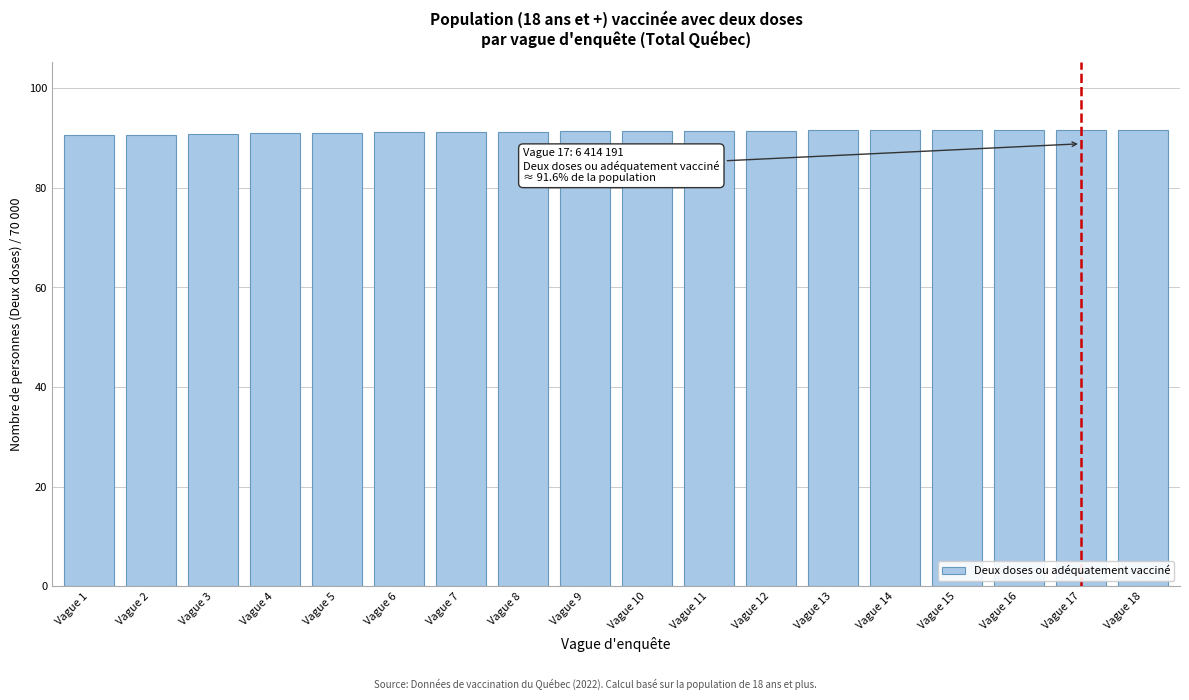

What is the sum of all values?

1643.2